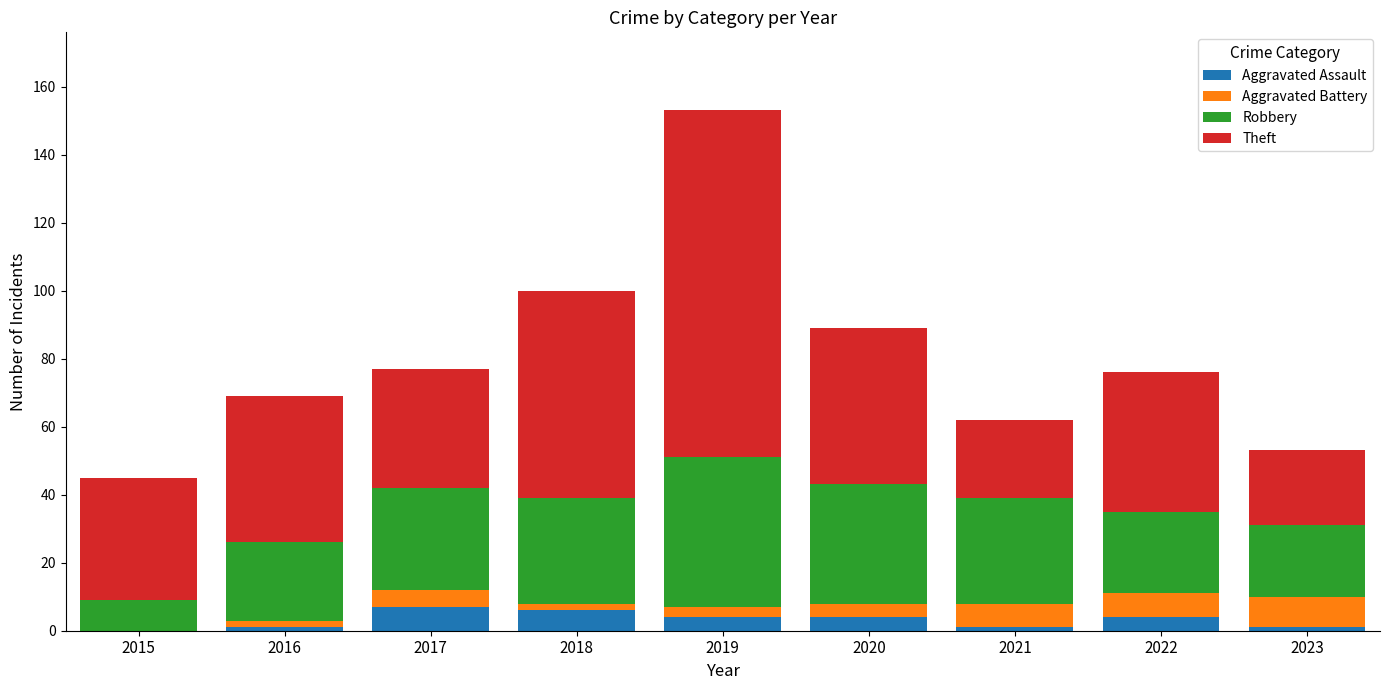

What is the maximum value for Aggravated Assault?

7